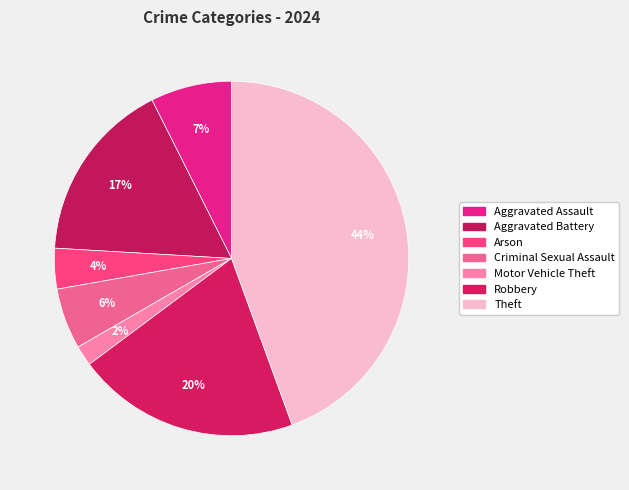

Which category has the biggest portion of the pie?

Theft